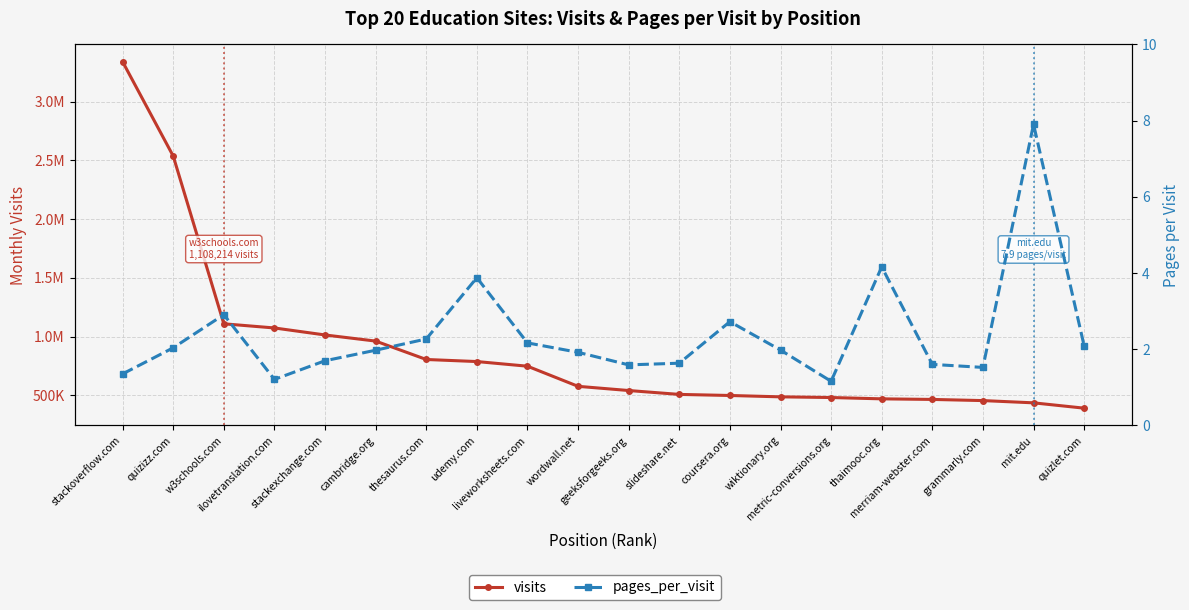

Which series changed the most between quizizz.com and mit.edu?

visits